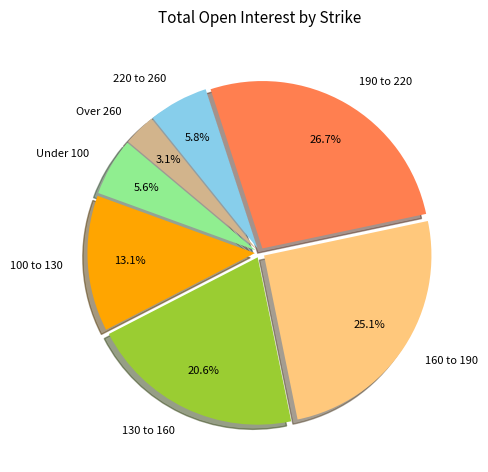

Which slice is the smallest?

Over 260